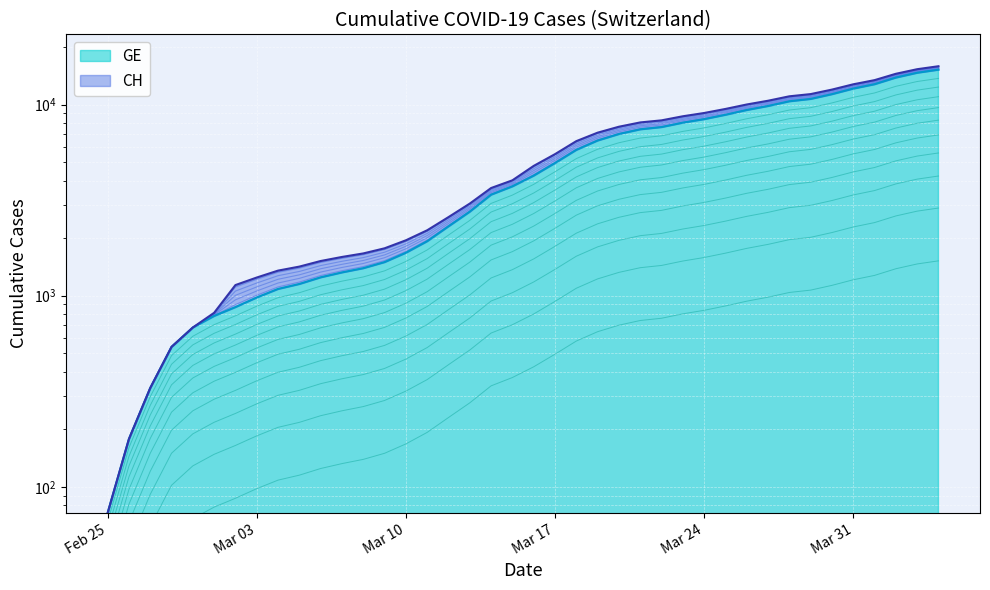

At which label does CH reach its minimum?

Feb 25